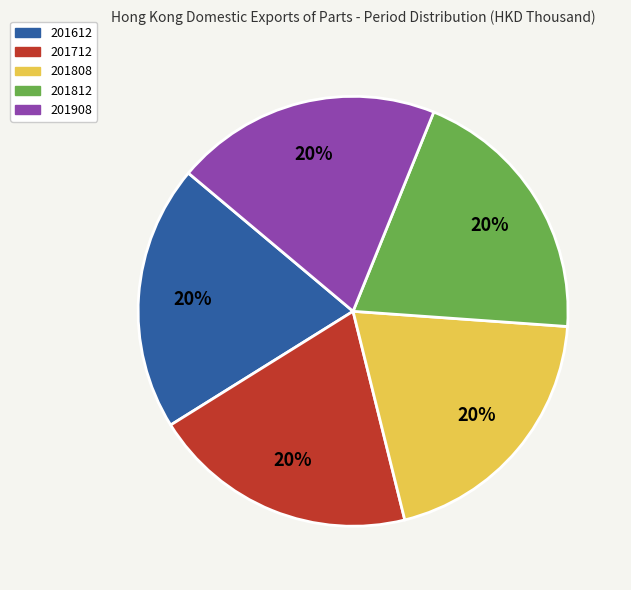

Approximately how many times larger is the value at 201612 compared to 201812?

1.0